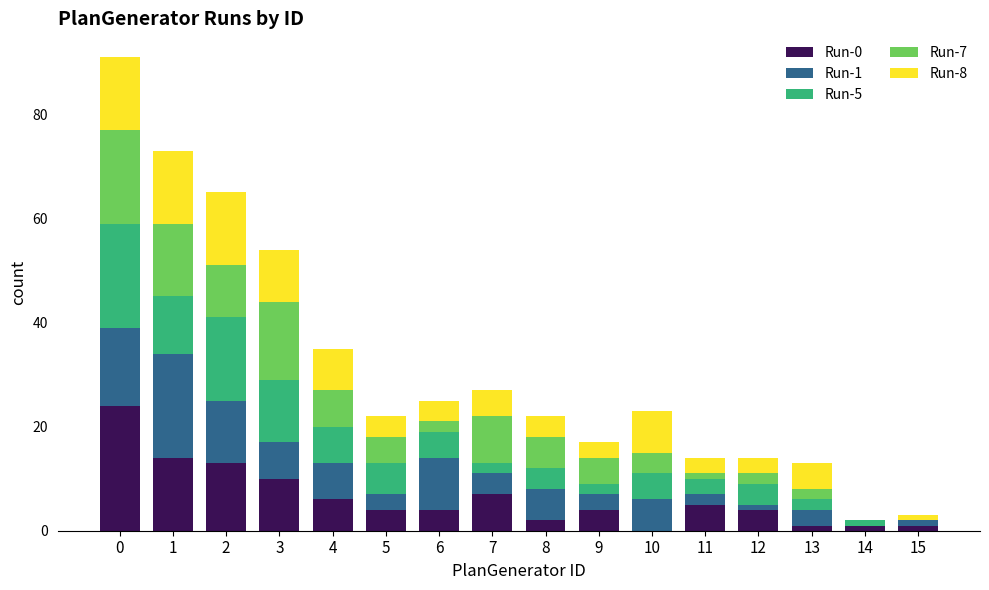

List the series in order of their peak value, highest first.

Run-0, Run-1, Run-5, Run-7, Run-8